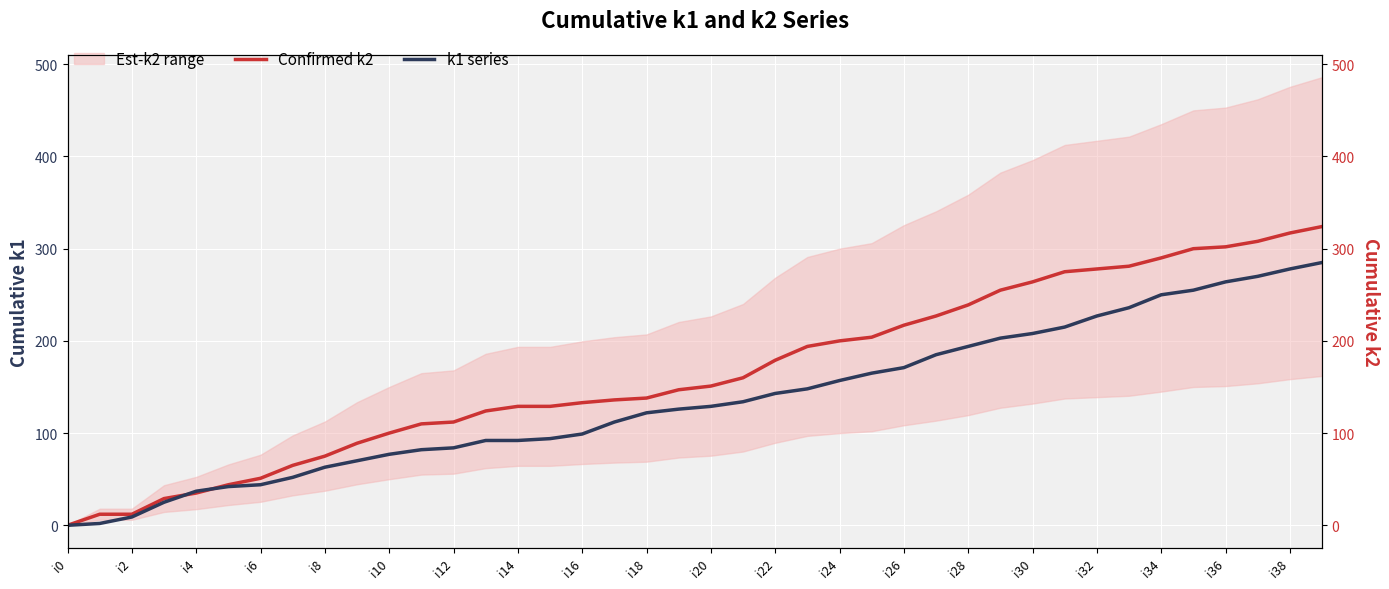

What is the difference between the maximum and minimum values in the Confirmed k2 series?

324